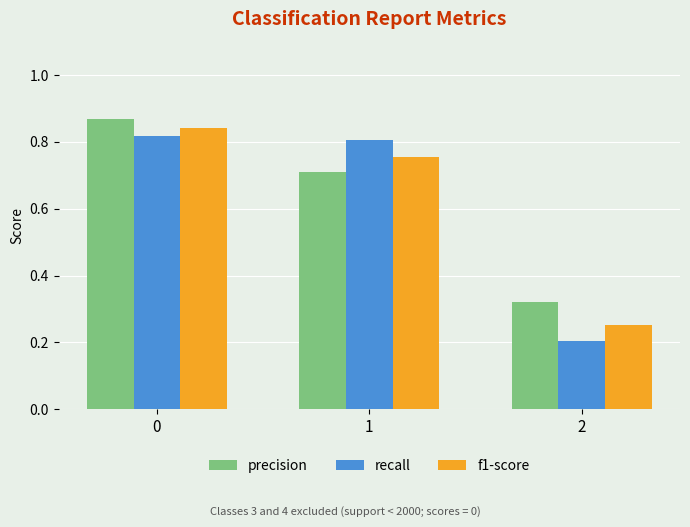

True or false: precision has a value of 0.4 at 1.

False